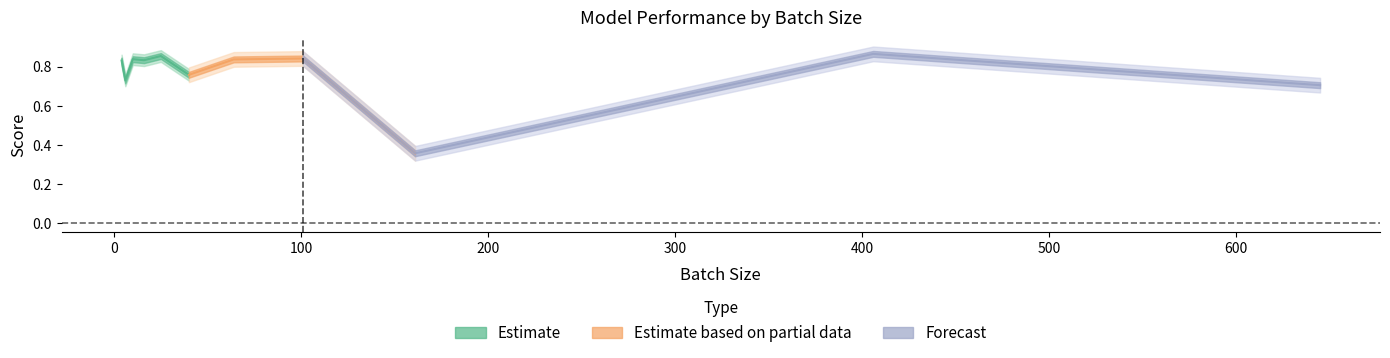

What is the highest value of the acc series?

0.9